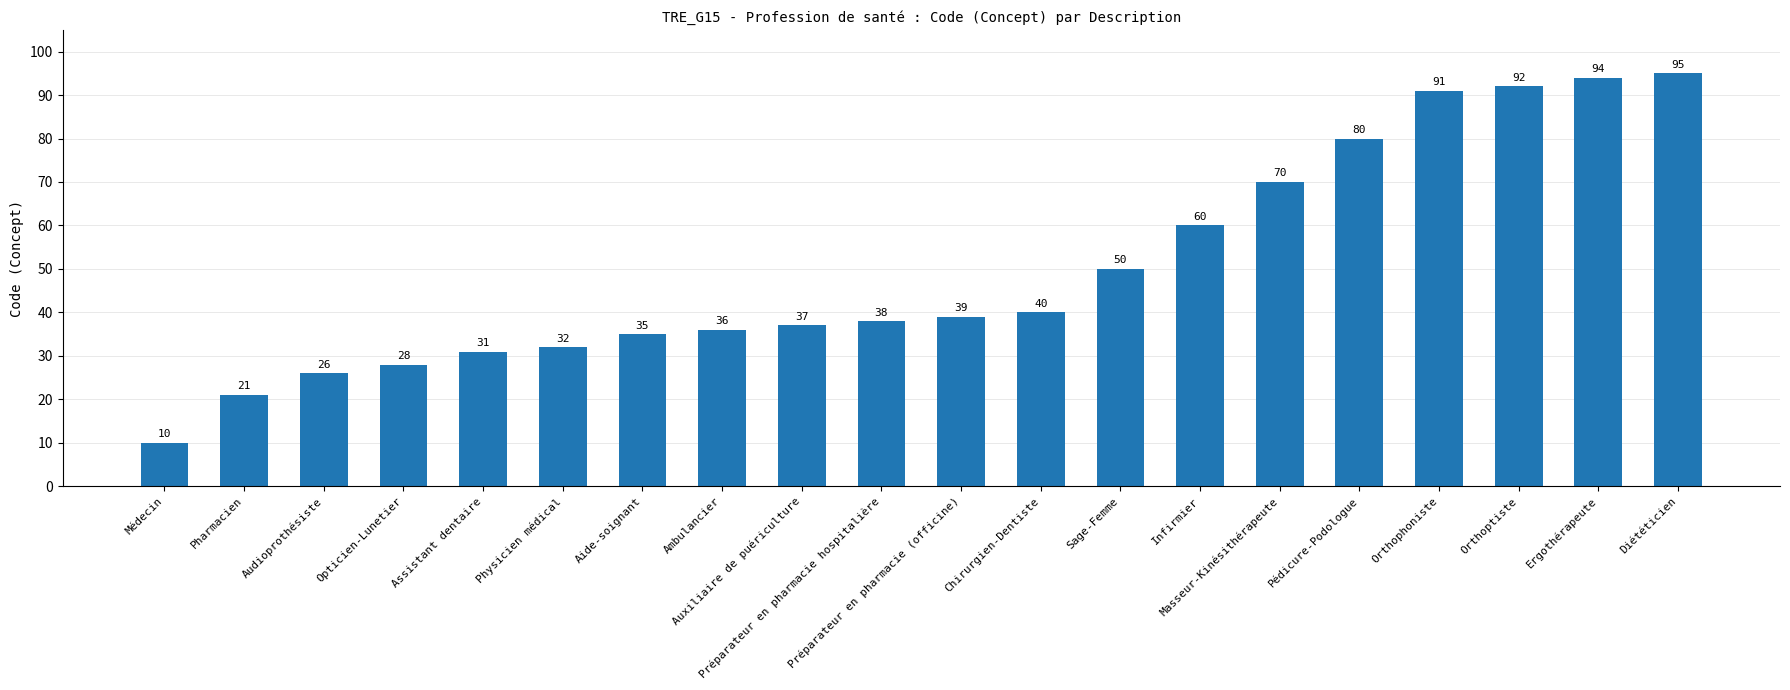

List the labels in order of value, smallest first.

Médecin, Pharmacien, Audioprothésiste, Opticien-Lunetier, Assistant dentaire, Physicien médical, Aide-soignant, Ambulancier, Auxiliaire de puériculture, Préparateur en pharmacie hospitalière, Préparateur en pharmacie (officine), Chirurgien-Dentiste, Sage-Femme, Infirmier, Masseur-Kinésithérapeute, Pédicure-Podologue, Orthophoniste, Orthoptiste, Ergothérapeute, Diététicien